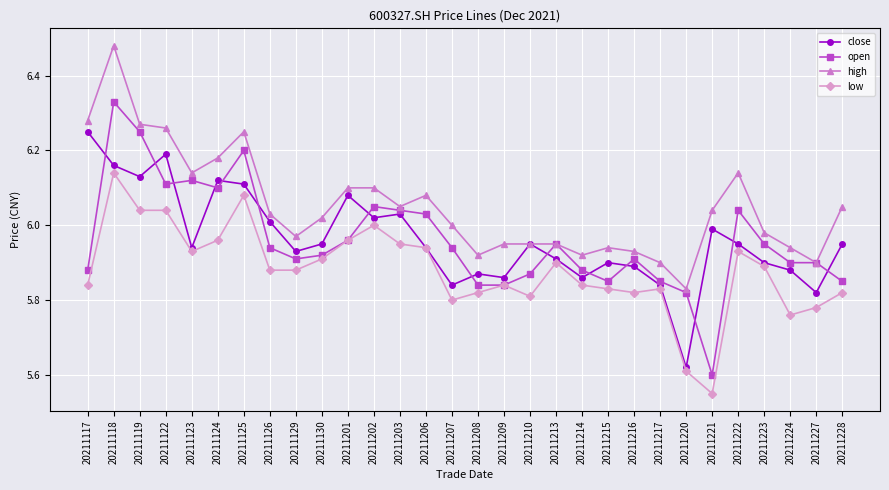

Does the chart display data point markers on the line(s)?

Yes